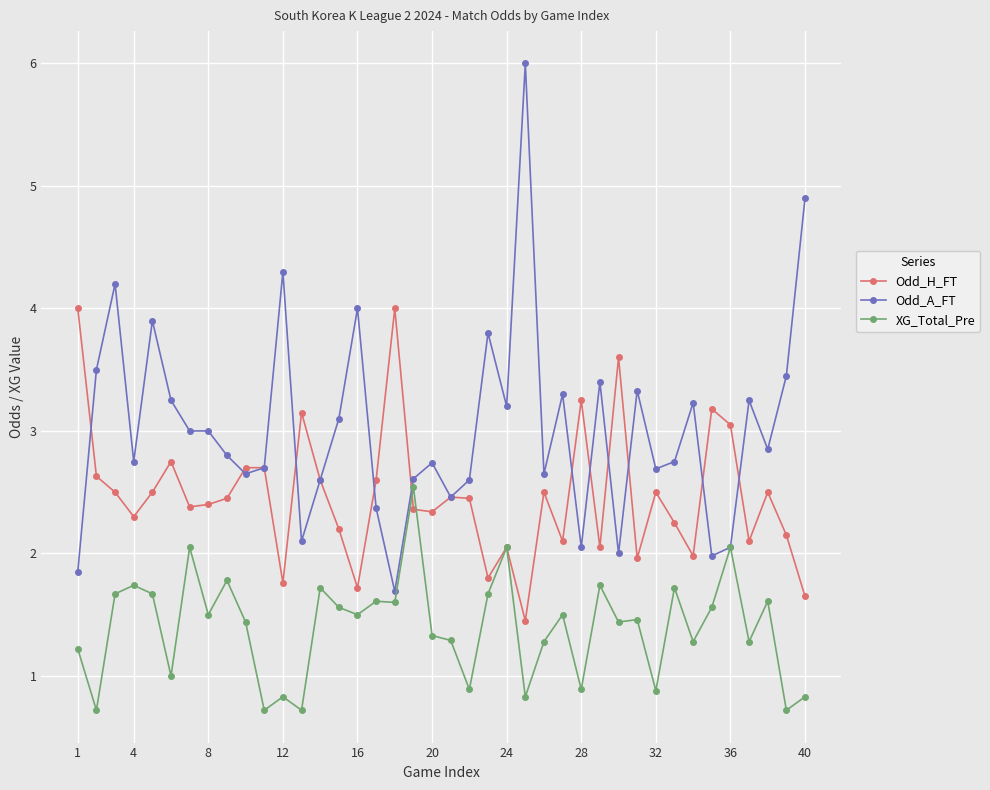

List the series in order of their overall mean, highest first.

Odd_A_FT, Odd_H_FT, XG_Total_Pre